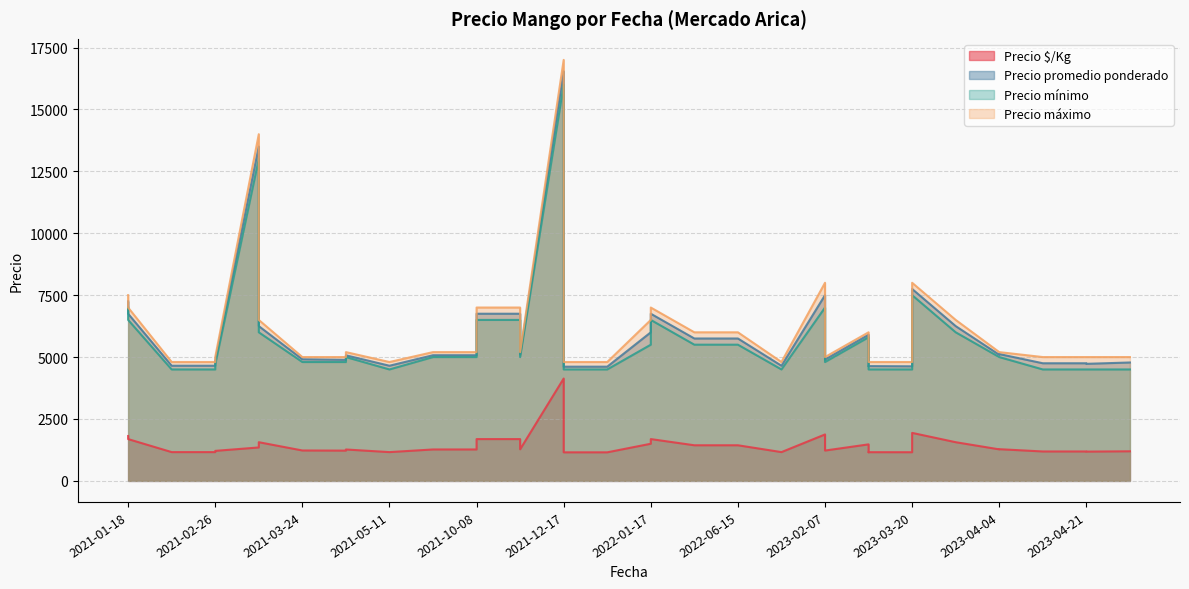

Which series has the largest range (max minus min)?

Precio máximo